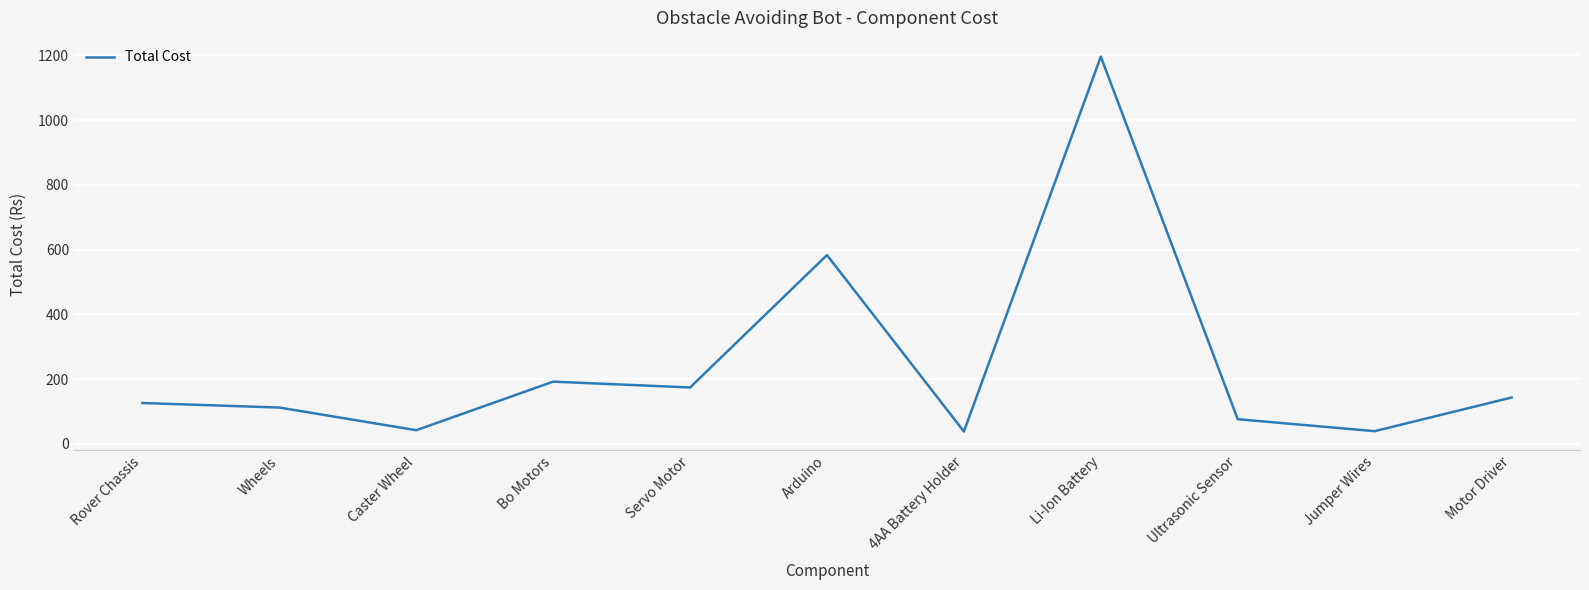

What is the sum of the values at Li-Ion Battery and Arduino?

1779